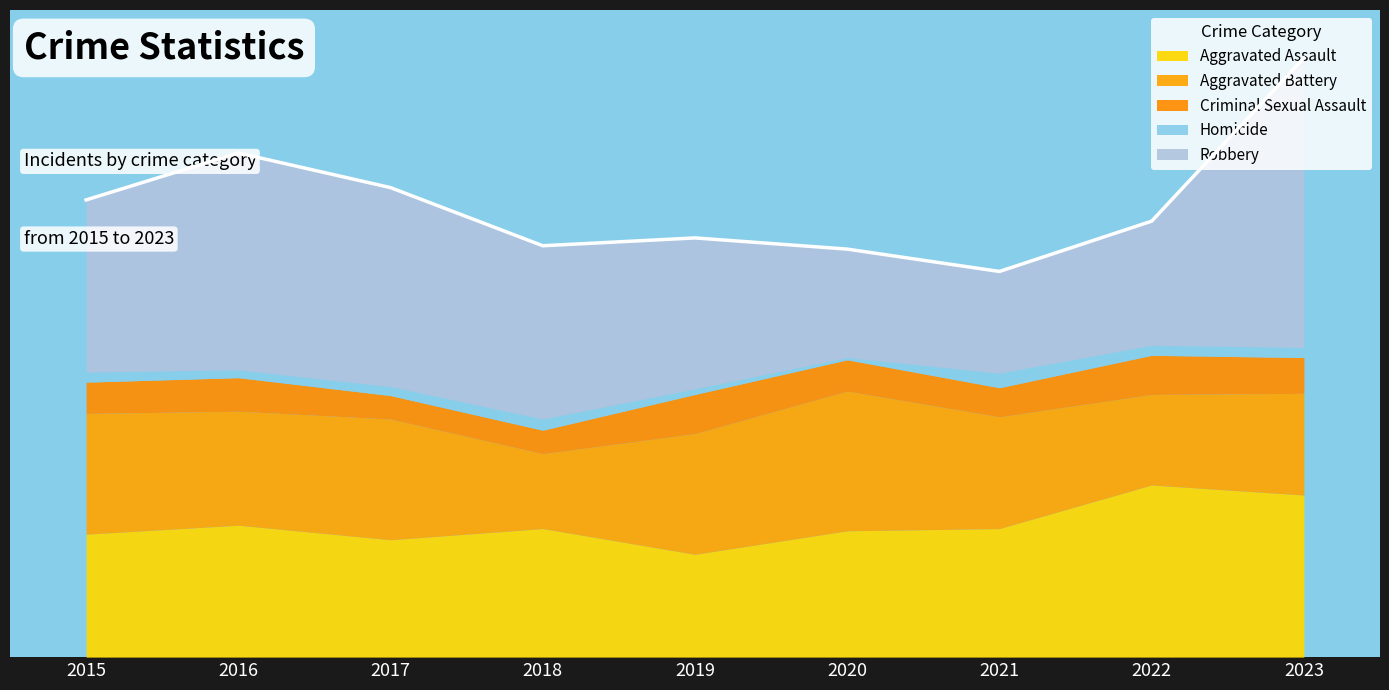

Which category has the lowest value across all series?

2020